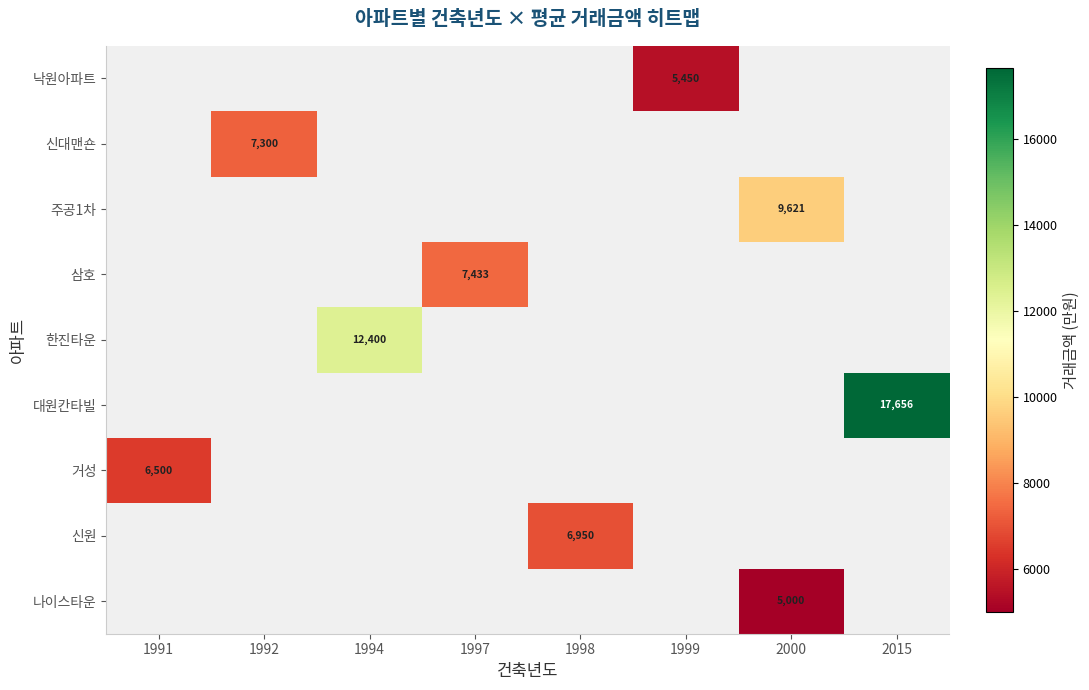

The 나이스타운 series shows 5000 at 2000. True or false?

True